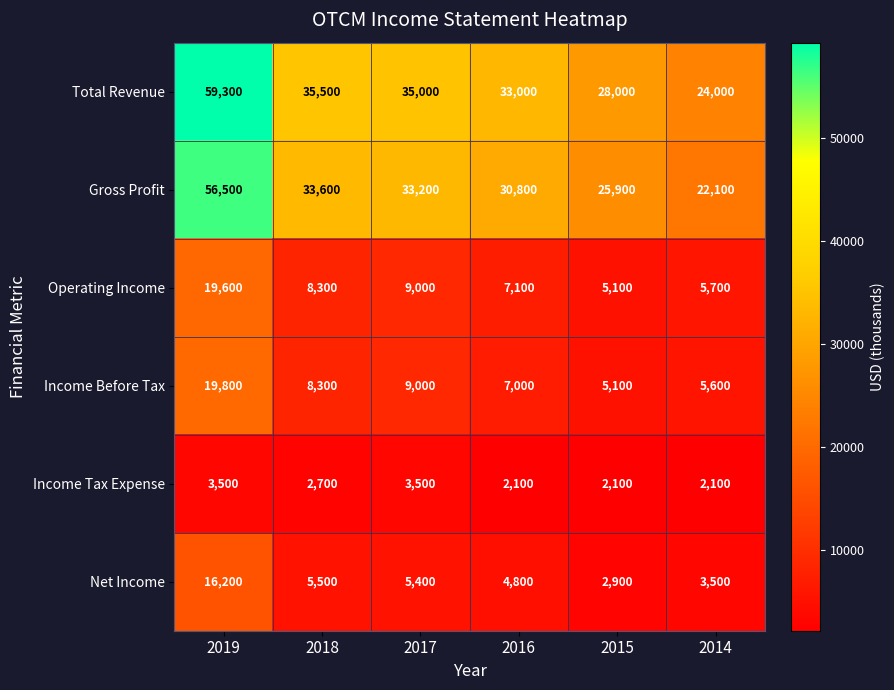

Is the value of Gross Profit at 2015 greater than the value of Income Tax Expense at 2017?

Yes